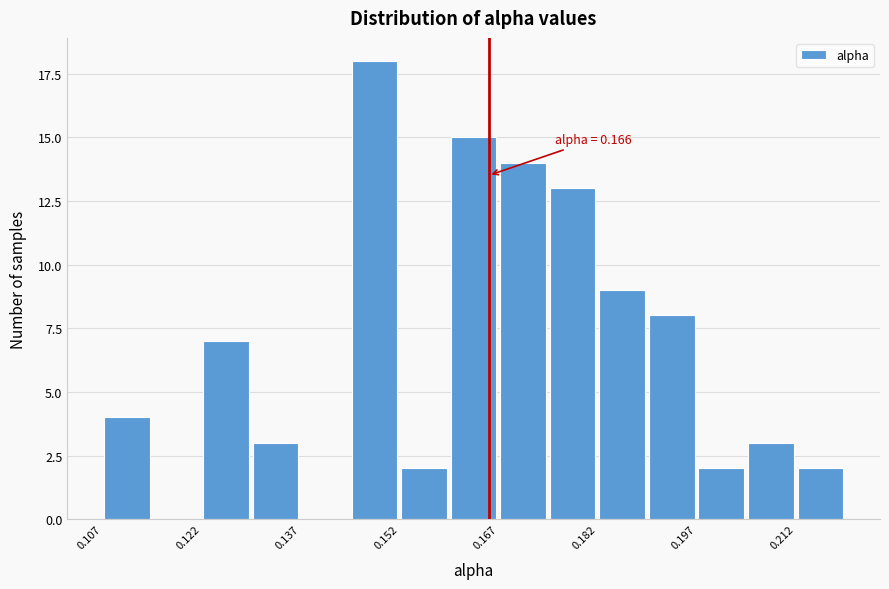

Around what value on the x-axis is the tallest bar? Give the approximate position of its centre, as read against the axis.

0.148